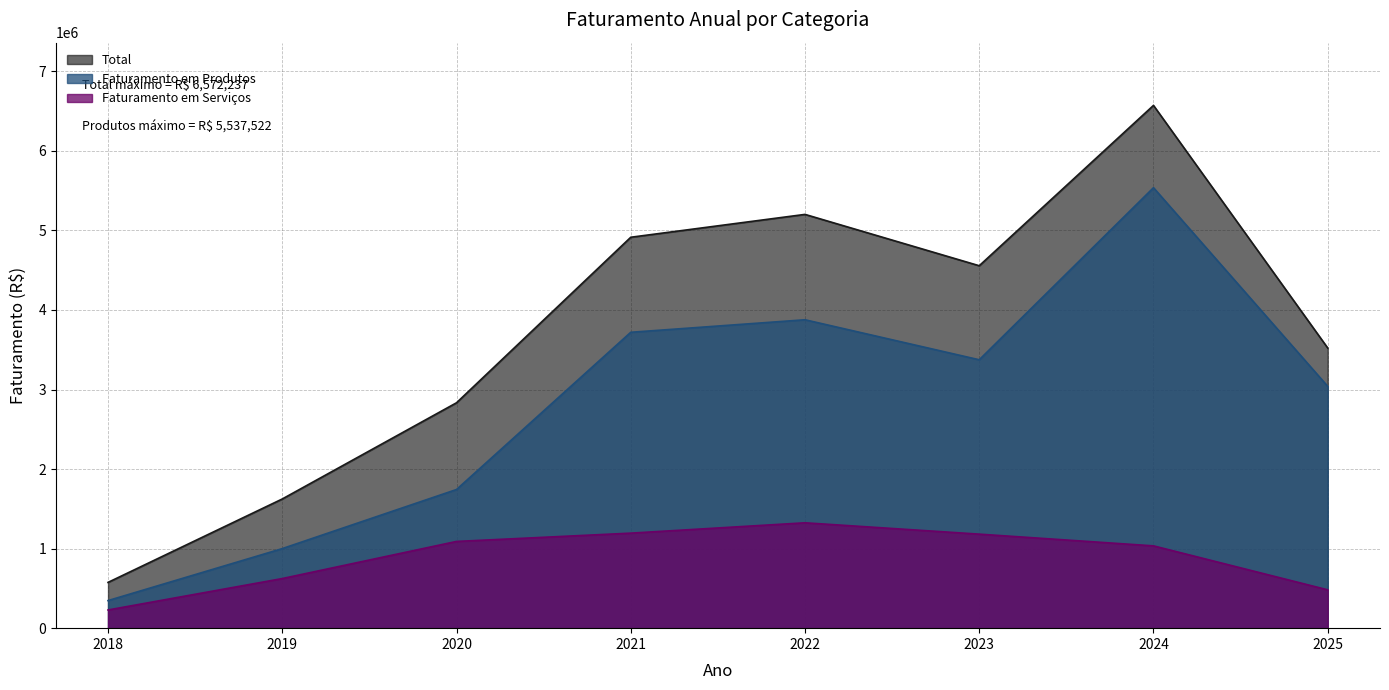

List the series in order of their peak value, lowest first.

Faturamento em Serviços, Faturamento em Produtos, Total